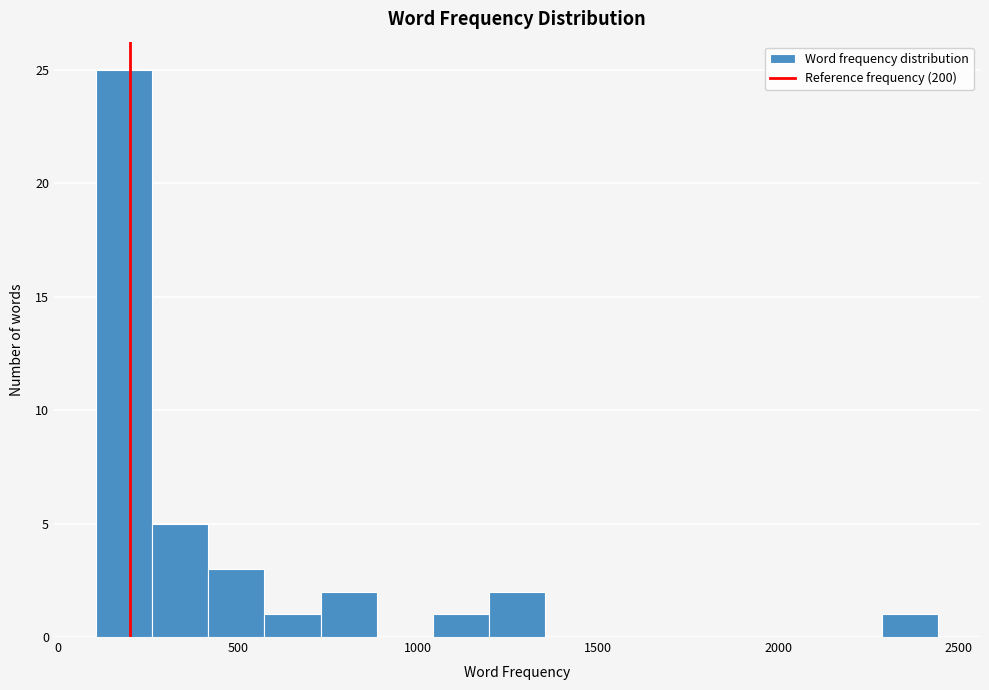

Around what value on the x-axis is the tallest bar? Give the approximate position of its centre, as read against the axis.

200